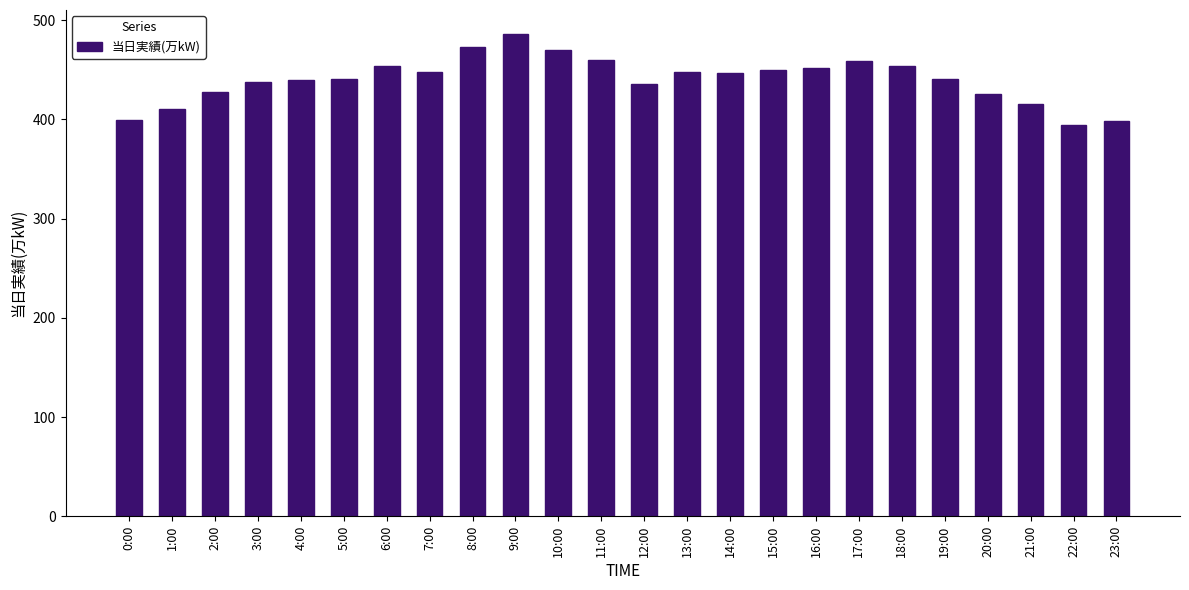

What is the label of the 18th bar from the right?

6:00